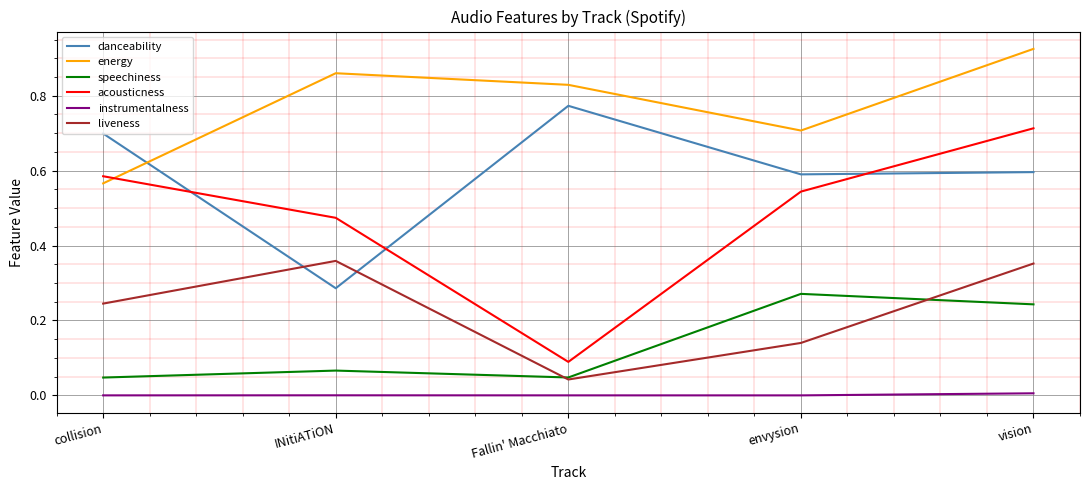

Which category has the lowest value in the danceability series?

INitiATiON